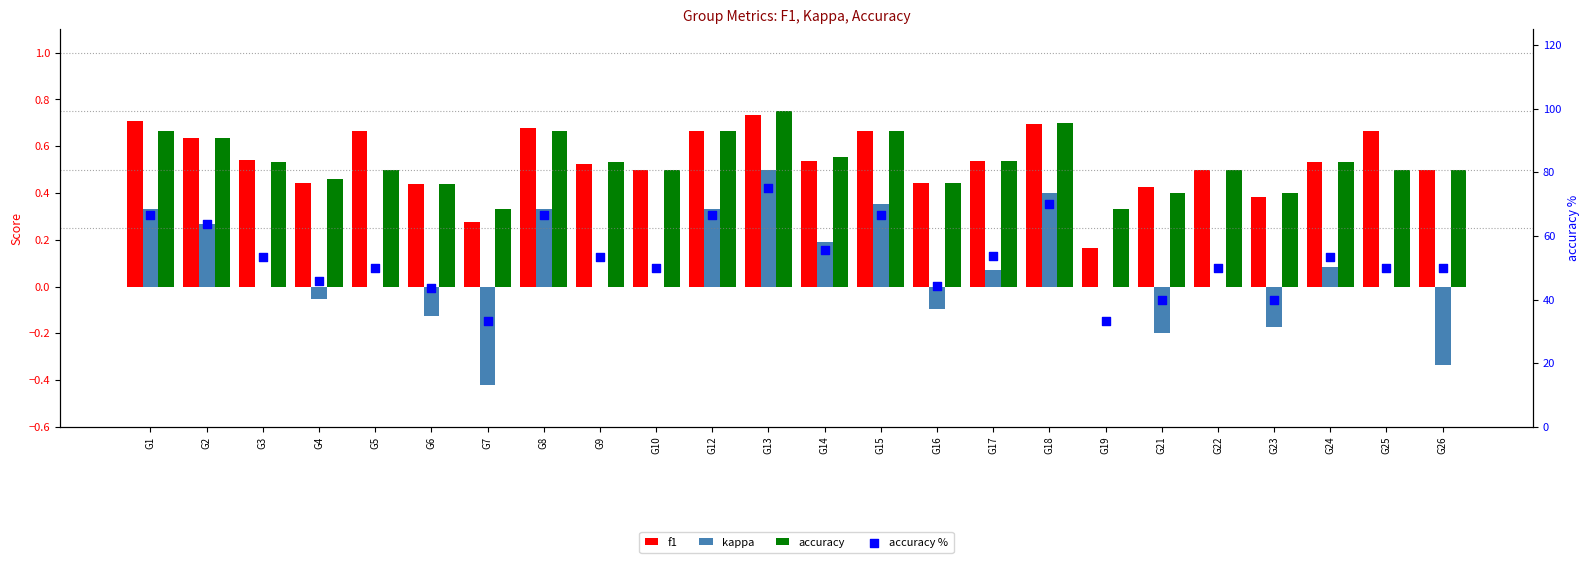

Which series has the largest total across all categories?

accuracy %